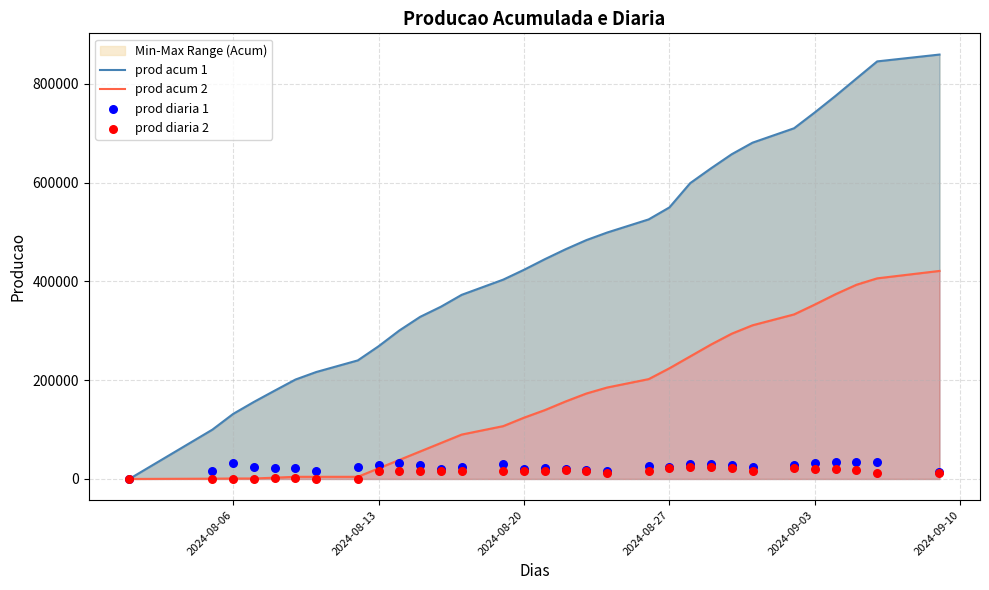

Which series has the largest Y range (max minus min)?

prod acum 1